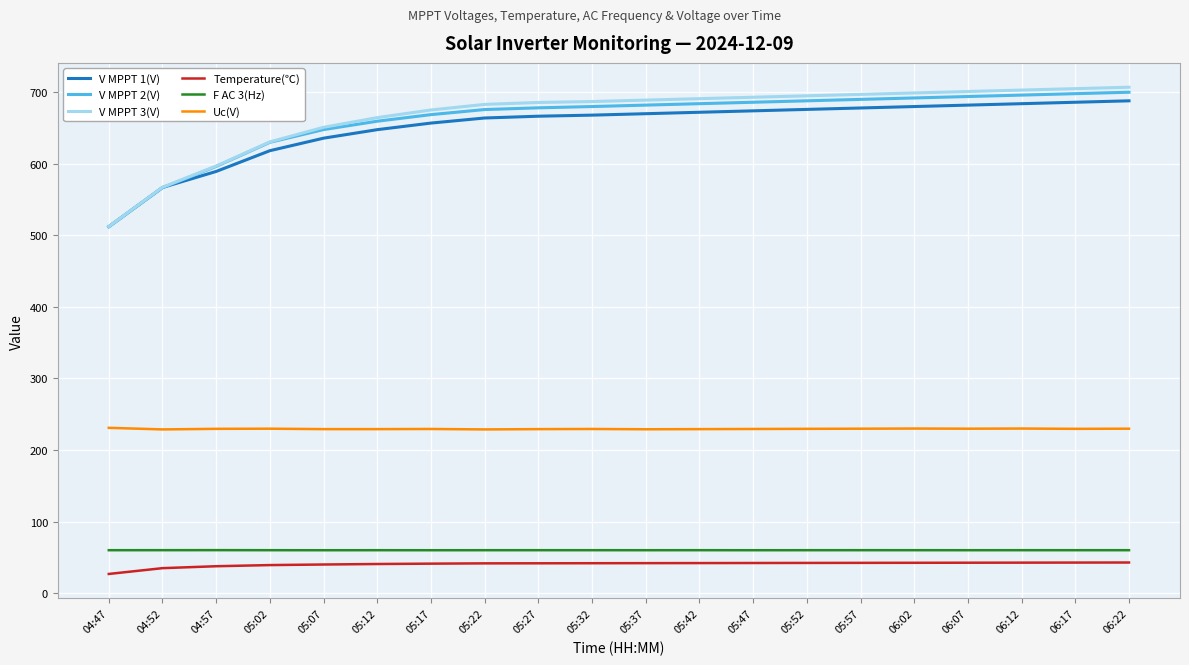

True or false: V MPPT 3(V) and Uc(V) cross at least once.

False